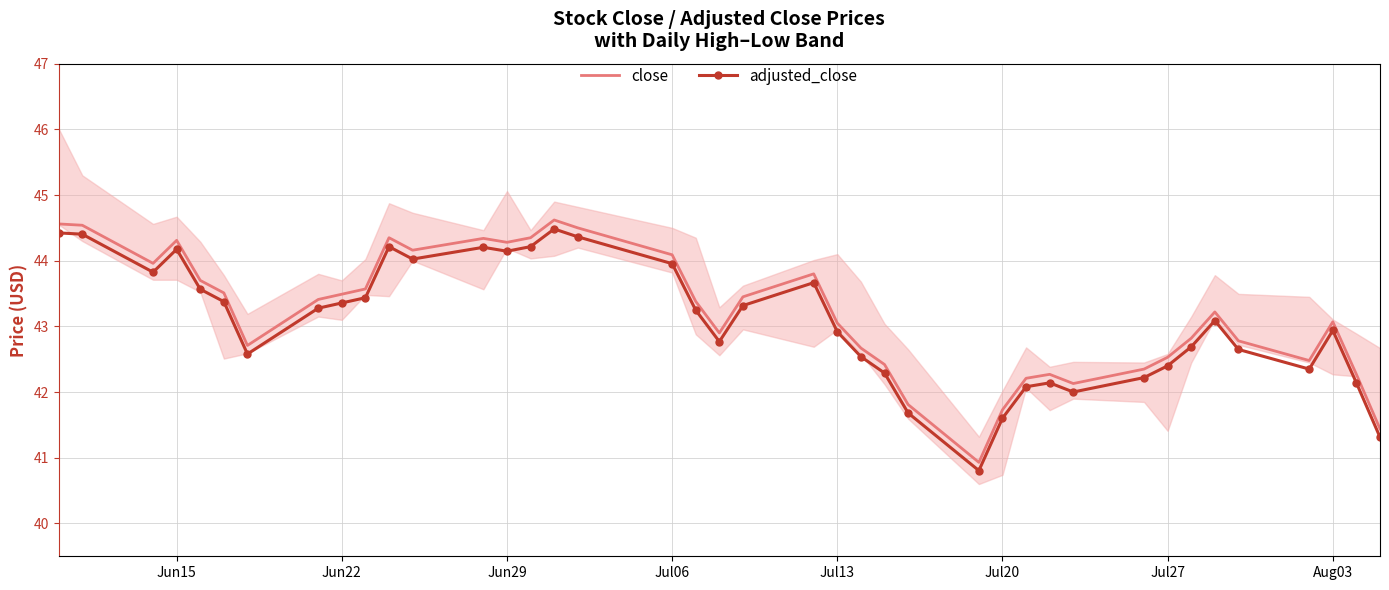

True or false: adjusted_close and close cross at least once.

False